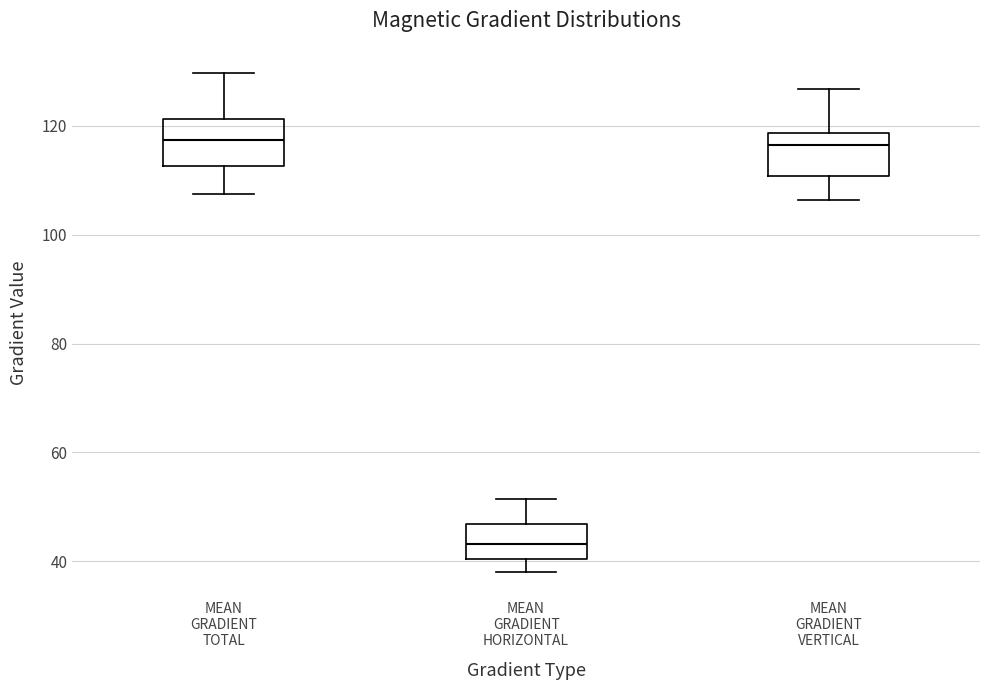

Where is the upper edge of the box for MEAN GRADIENT VERTICAL on the y-axis? The values are not printed on the chart, so give them approximately, as read against the axis.

118